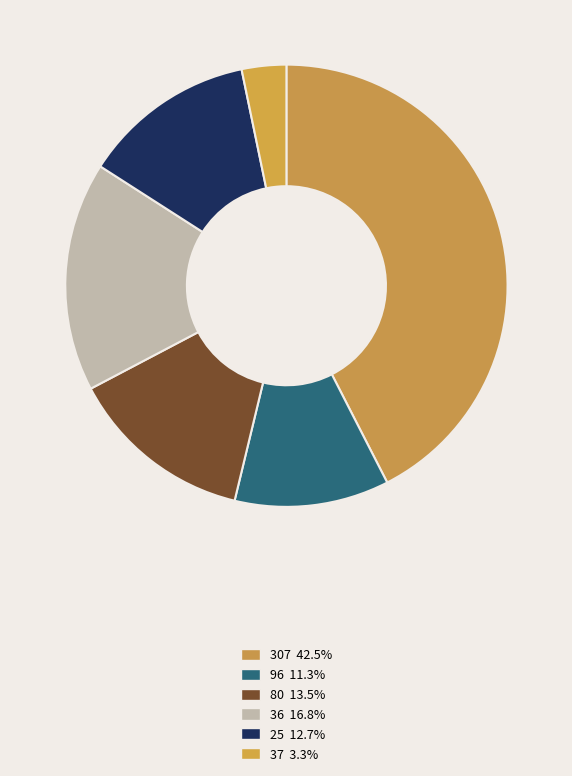

To the nearest percent, what is the difference between the 96 and 25 slice percentages?

1%